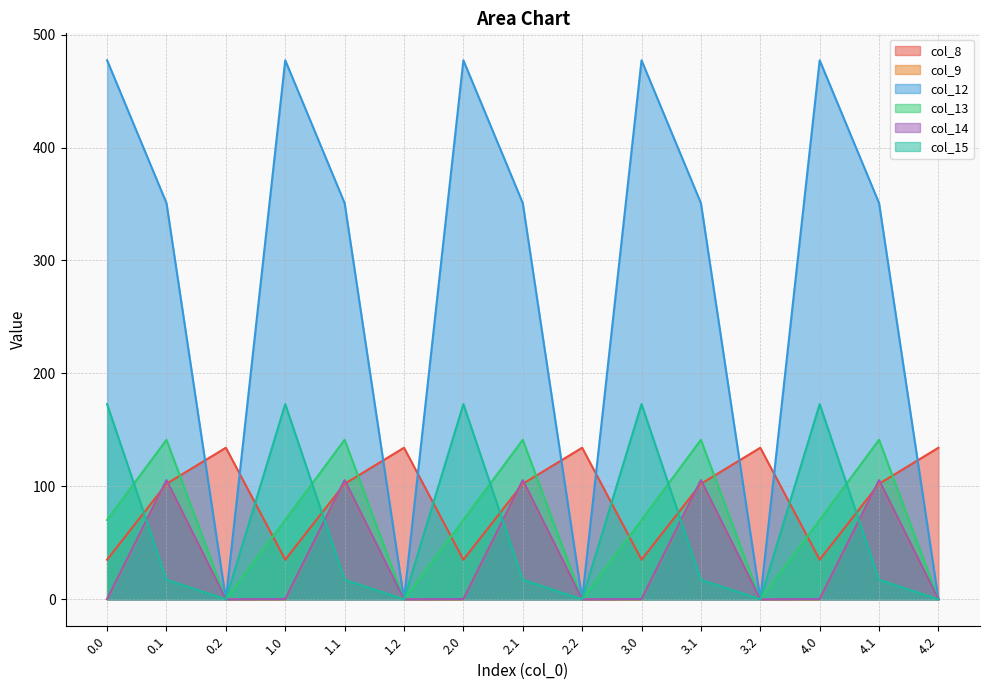

What is the approximate value of col_12 at 3.1?

350.8